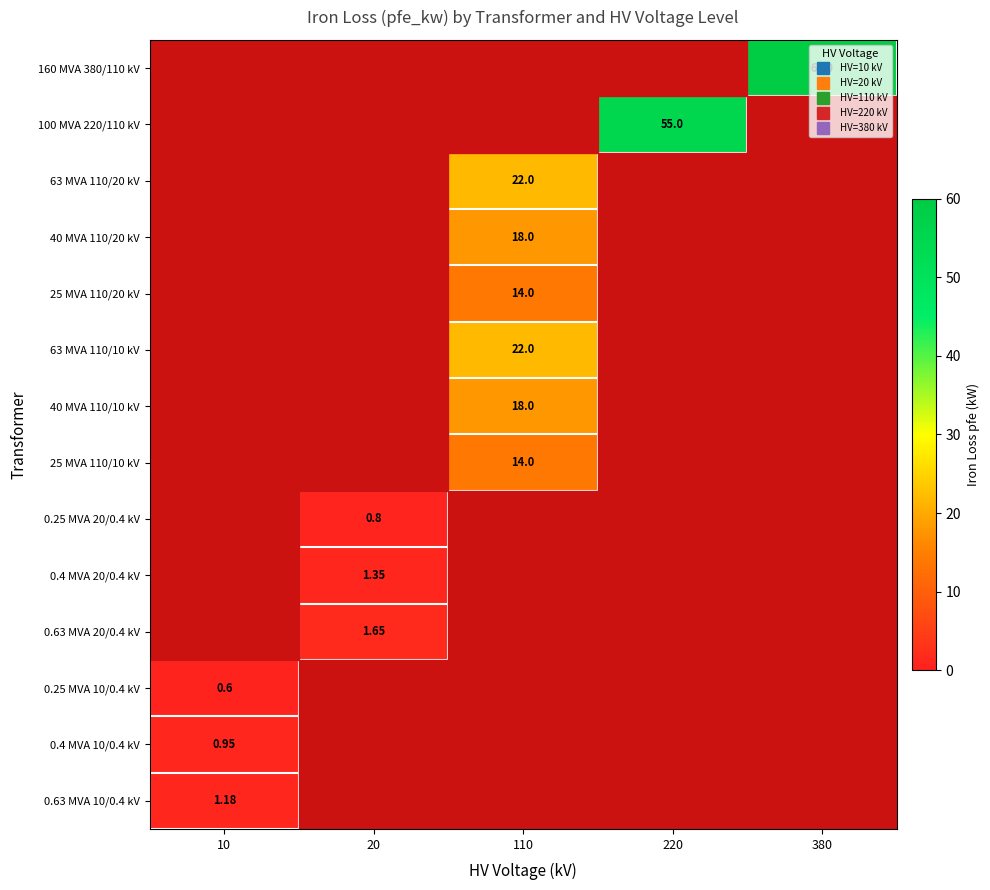

How many data points in 63 MVA 110/10 kV are above 0?

1